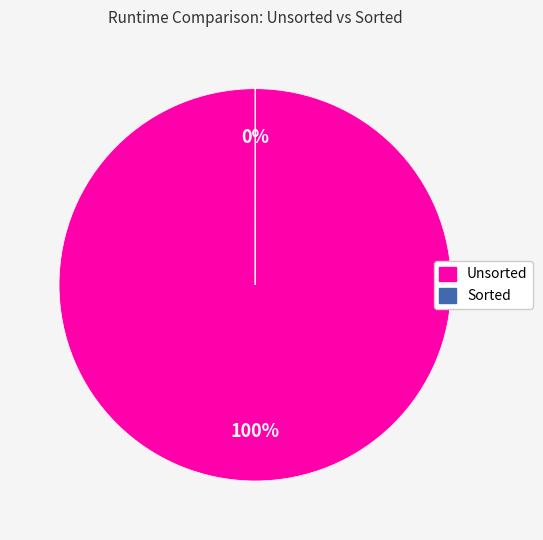

To the nearest percent, what is the difference between the Unsorted and Sorted slice percentages?

100%